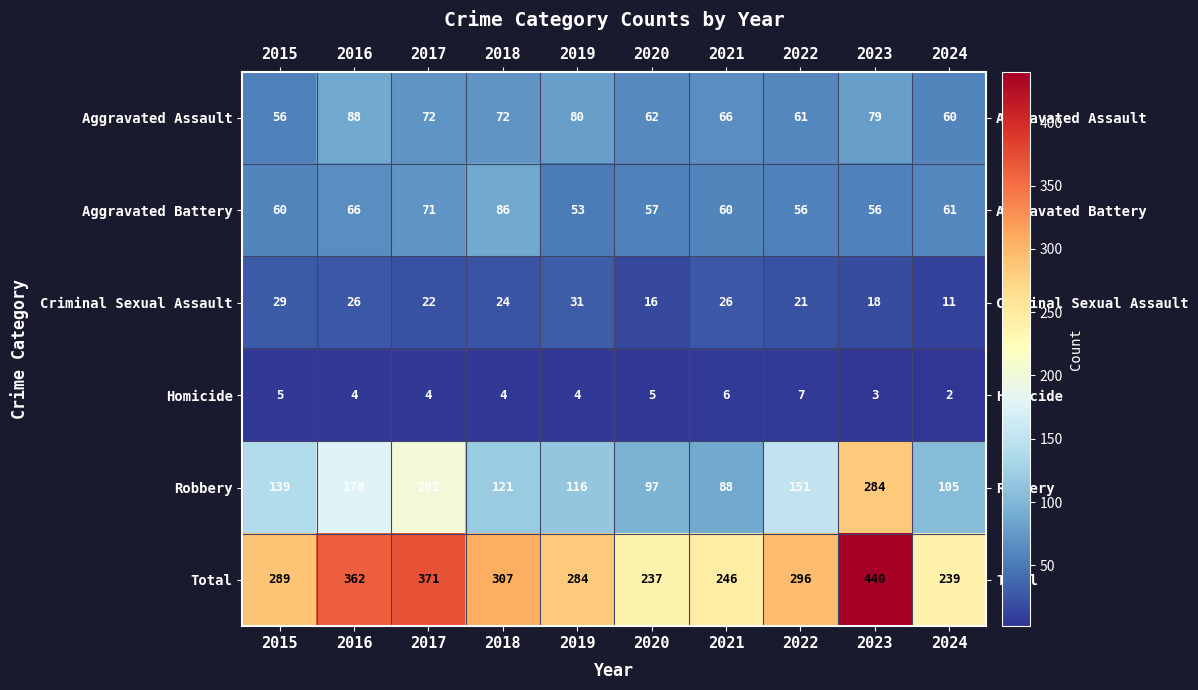

How many values in the Total series are below 296?

5